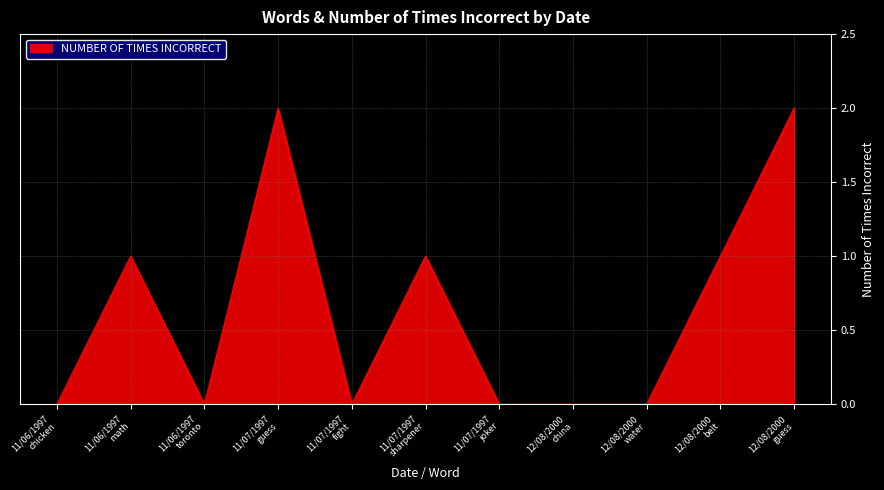

True or false: the data shows 0 at 11/06/1997
math.

False